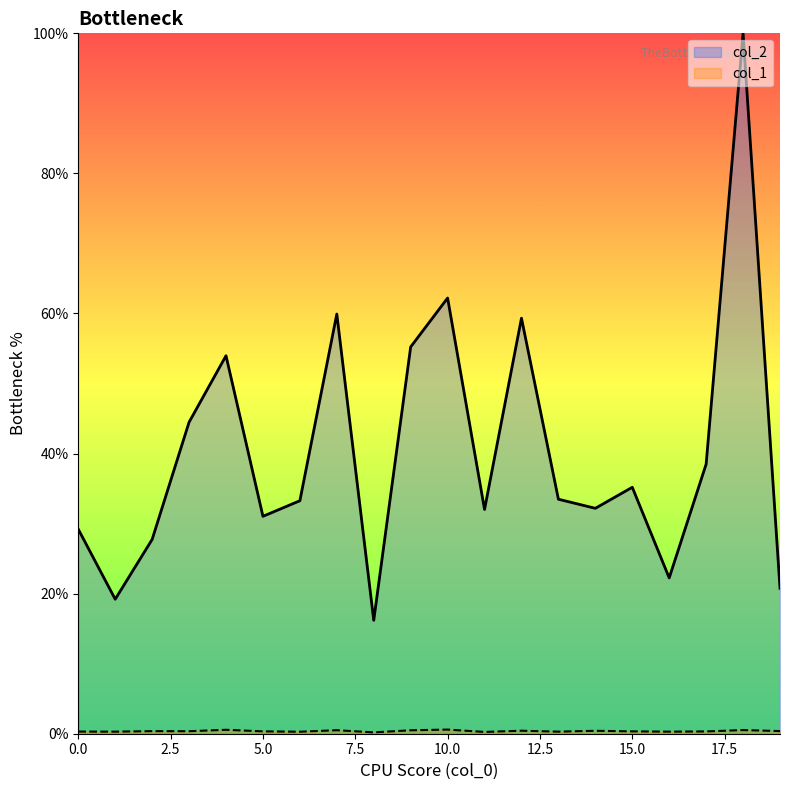

How many values in the col_2 series exceed 33?

11